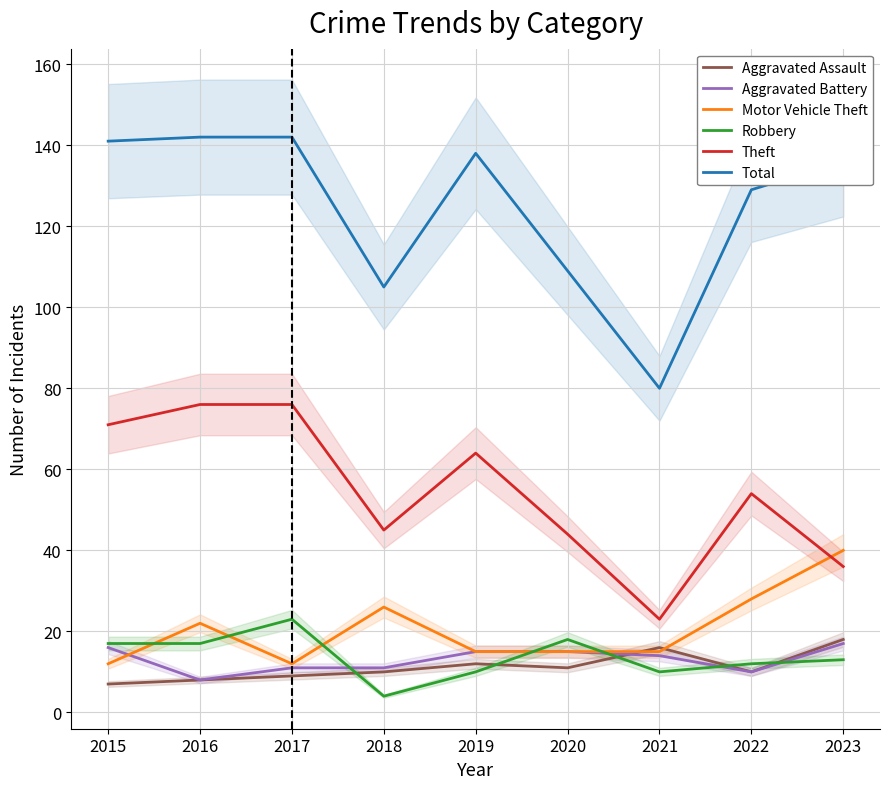

Where is the first local minimum for Robbery?

2018